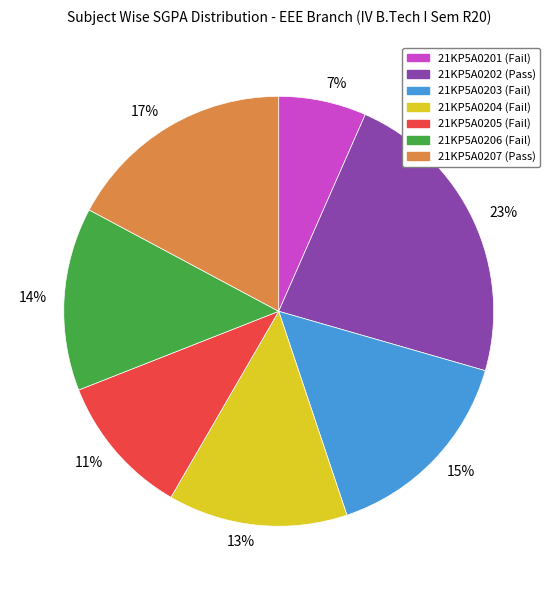

Which category has the smallest portion of the pie?

21KP5A0201